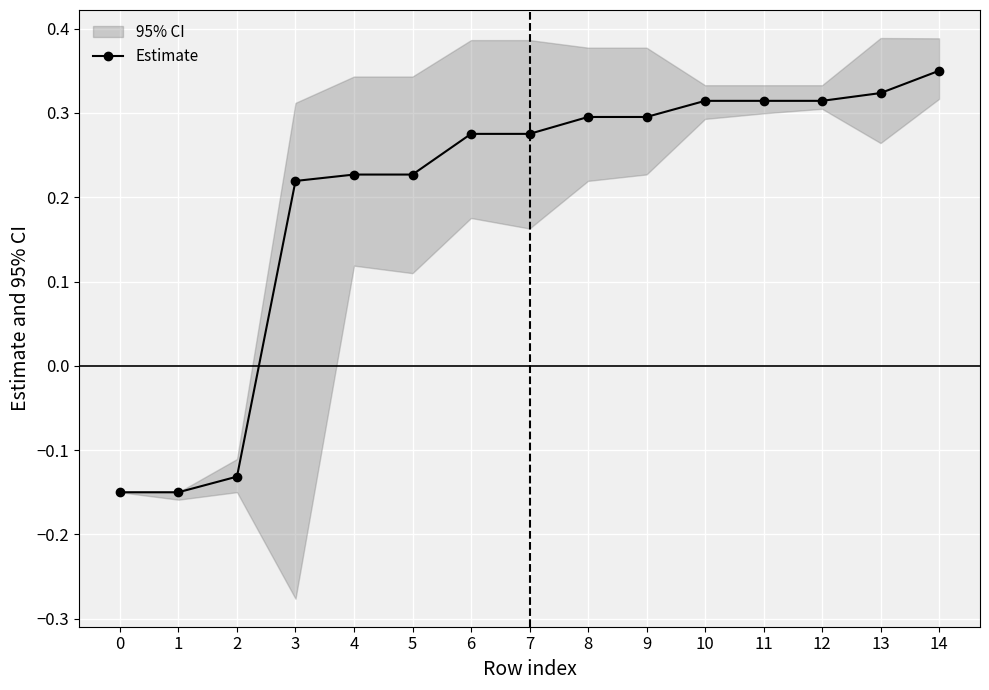

Is this an area chart (filled region under the line)?

No